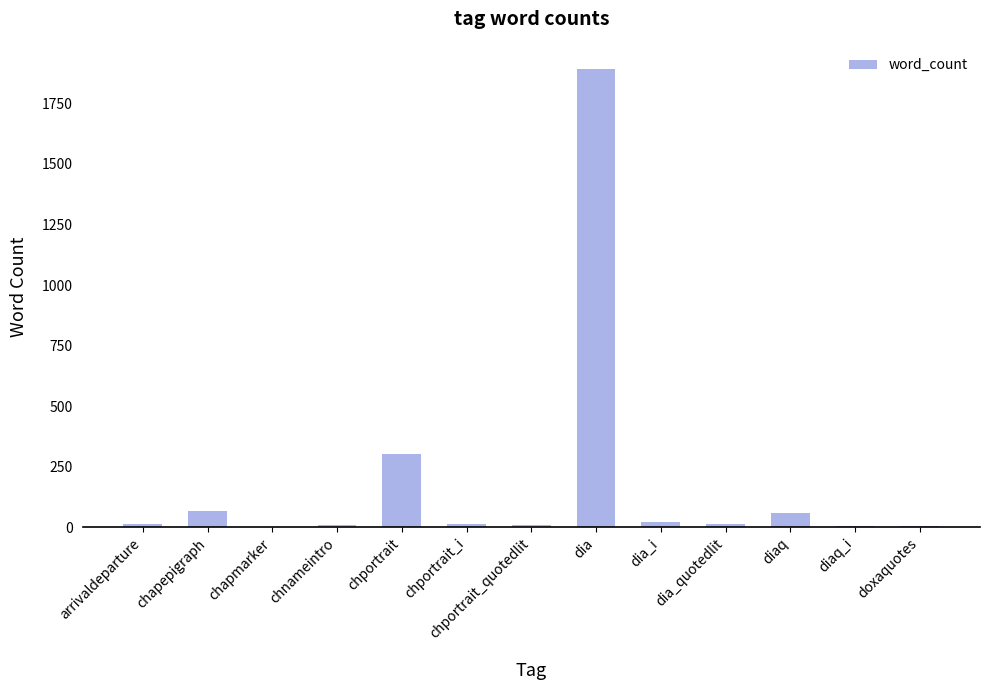

What is the sum of all values?

2415